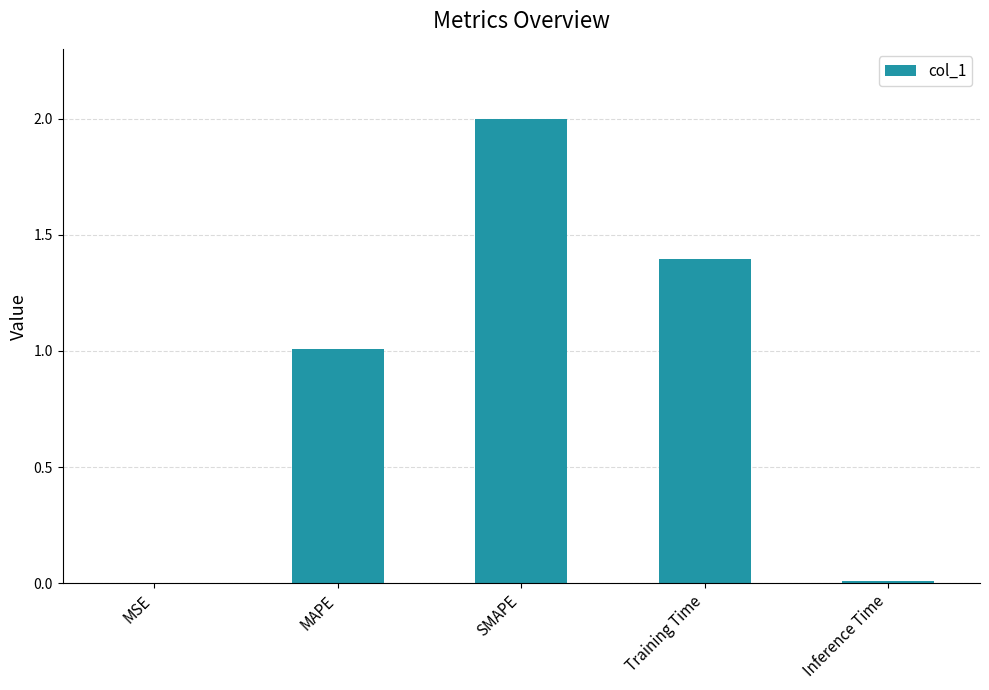

How many data points does each series have?

5